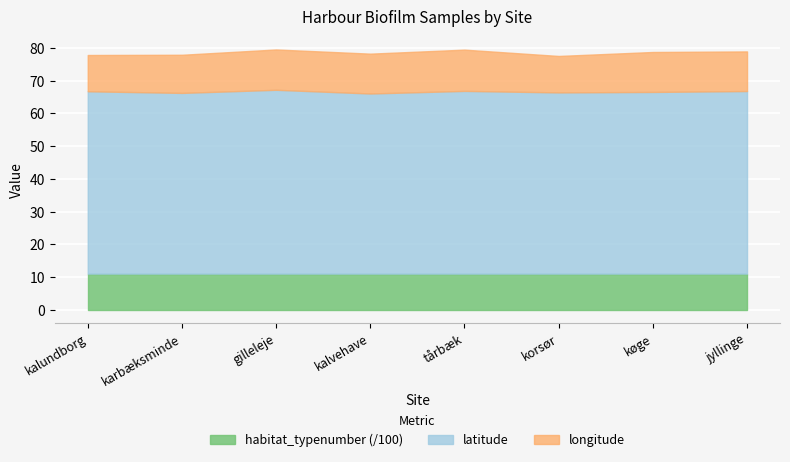

The value of longitude at kalundborg is 6.5. True or false?

False